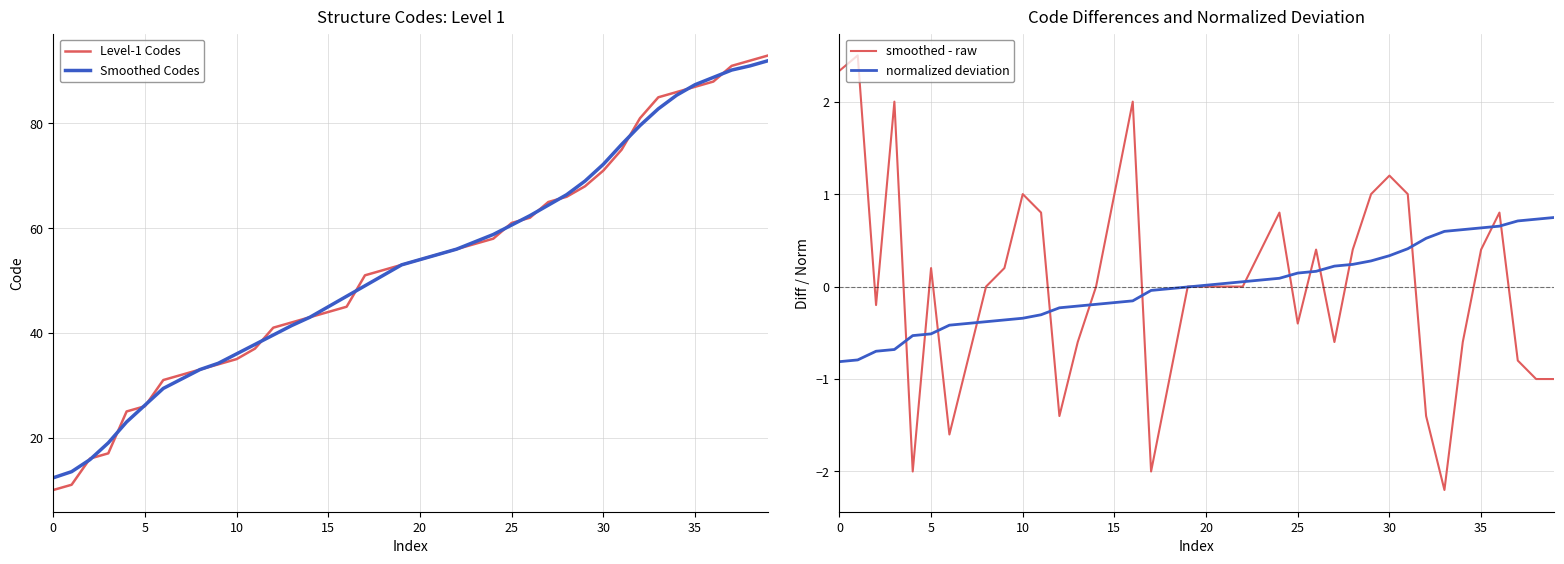

Rank the series by their maximum value, from lowest to highest.

normalized deviation, smoothed - raw, Smoothed Codes, Level-1 Codes